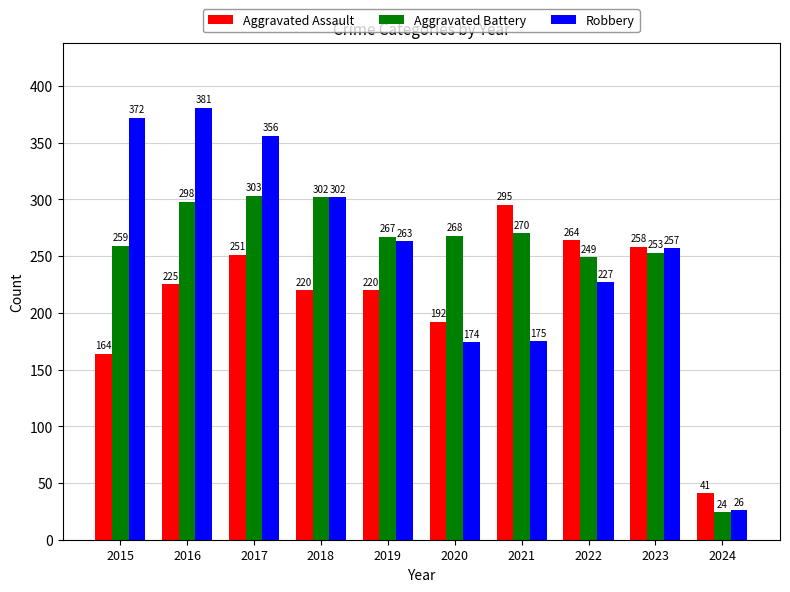

Is it true that Robbery equals 544 at 2016?

False